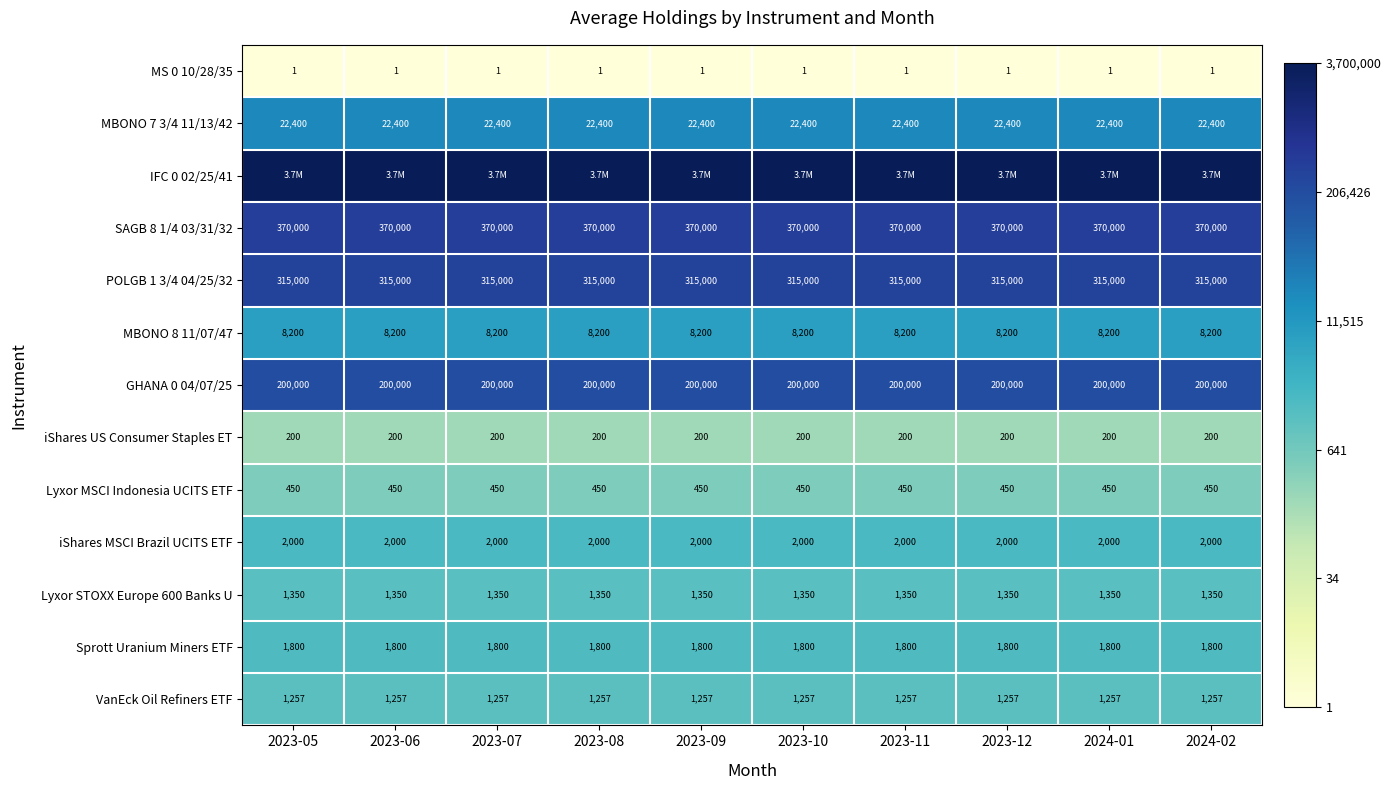

Is the value of MBONO 7 3/4 11/13/42 at 2023-12 greater than the value of POLGB 1 3/4 04/25/32 at 2023-05?

No